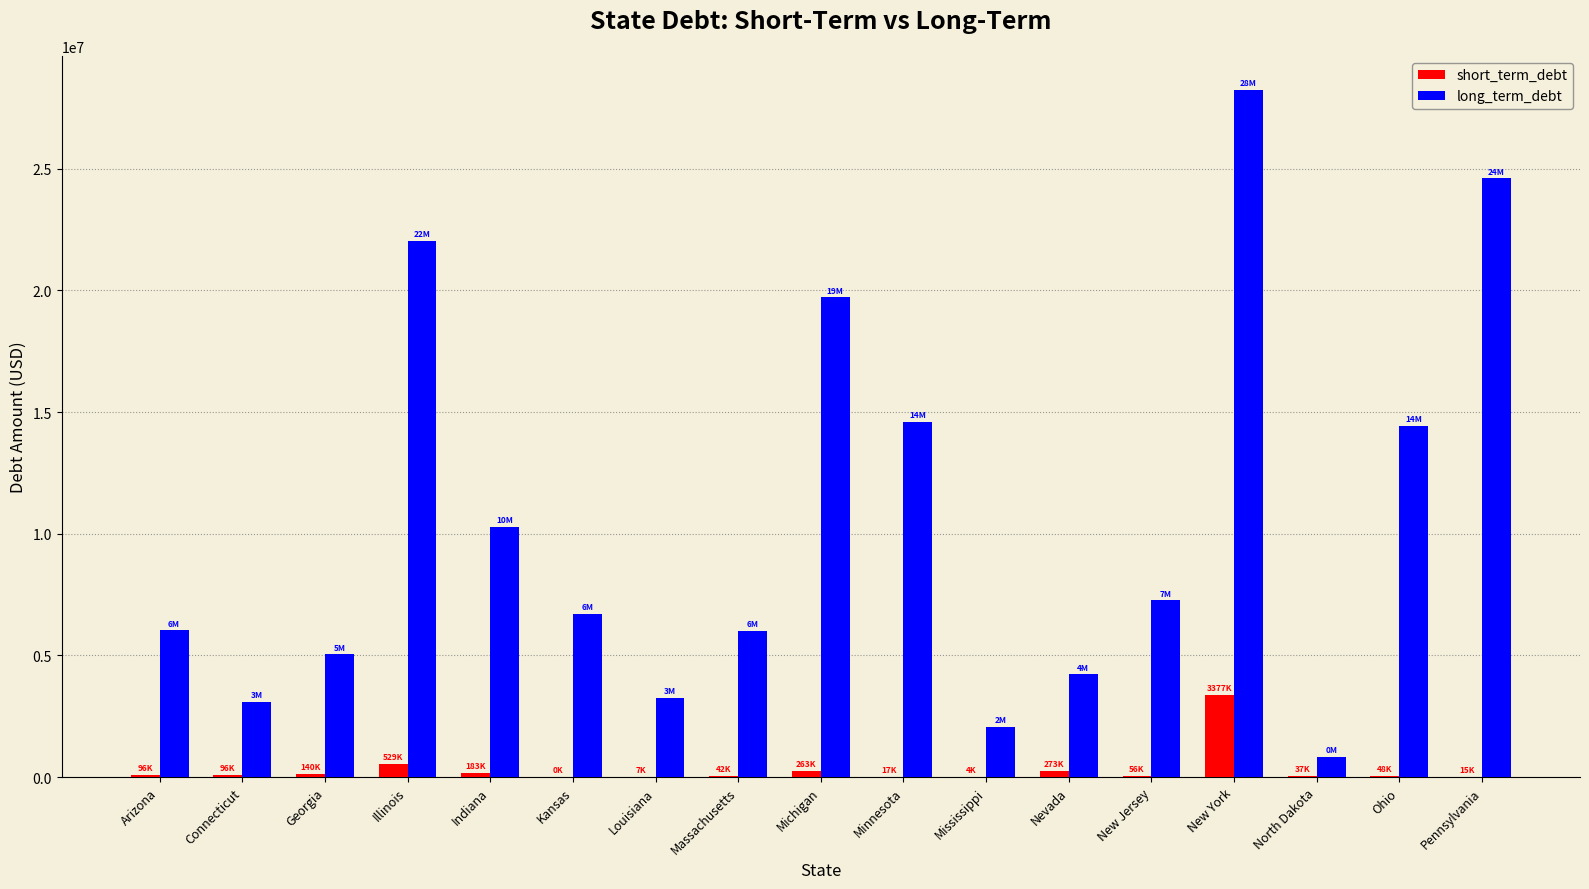

The value of long_term_debt at Nevada is 1761817. True or false?

False